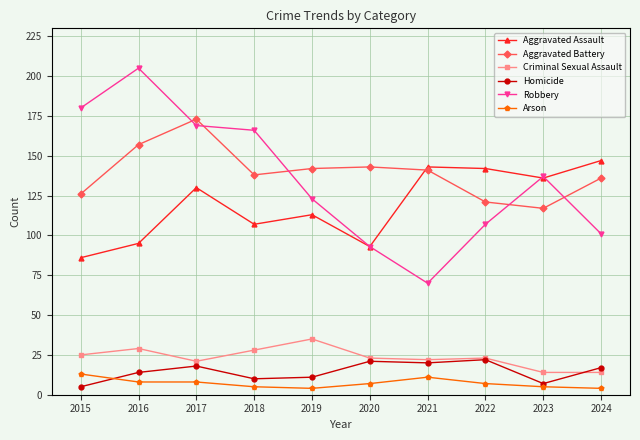

True or false: Homicide and Aggravated Assault cross at least once.

False